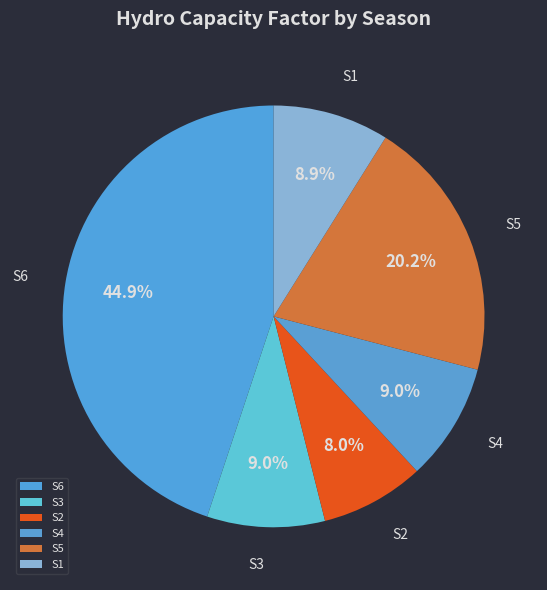

Count the number of slices in the pie.

6